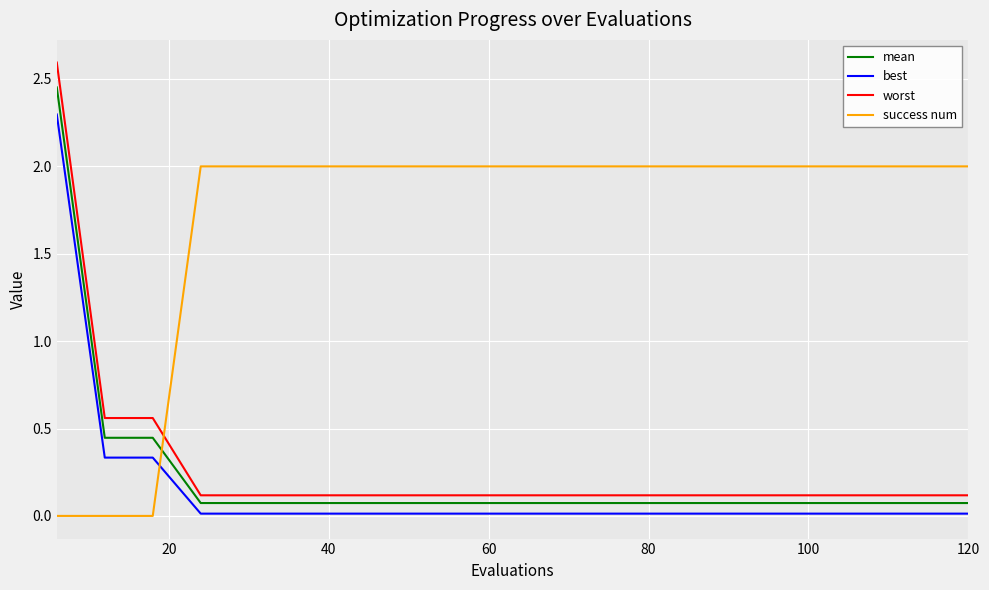

What is the maximum value shown in the chart?

2.6